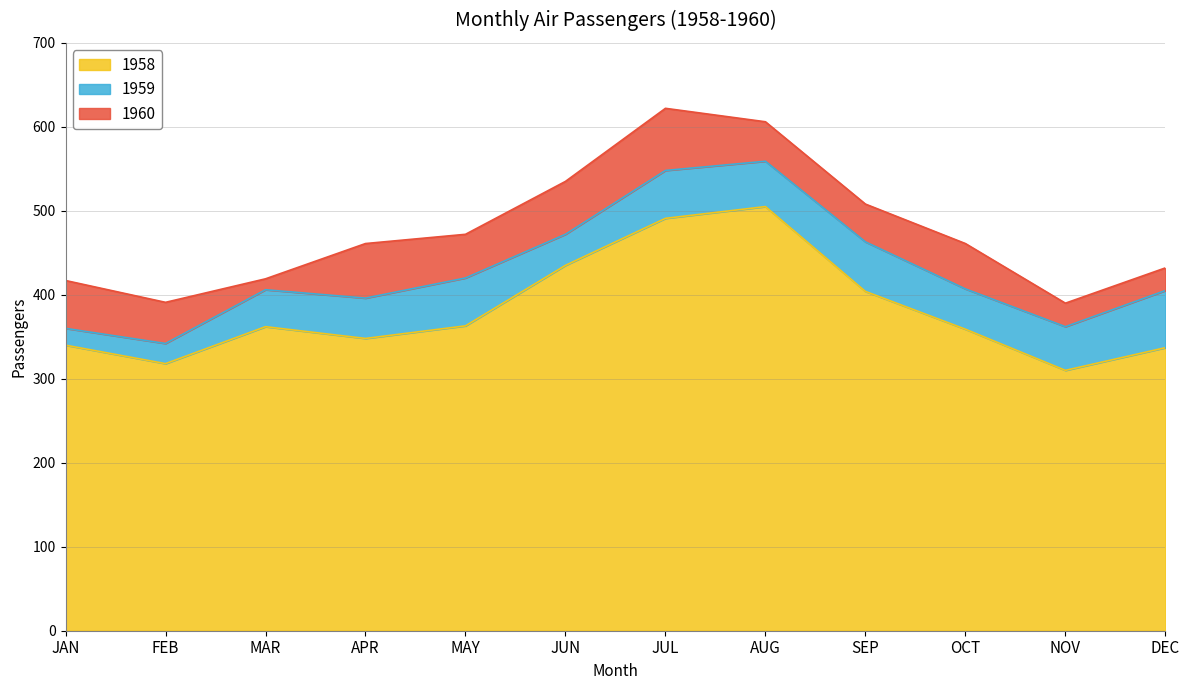

How many categories are shown in the chart?

12